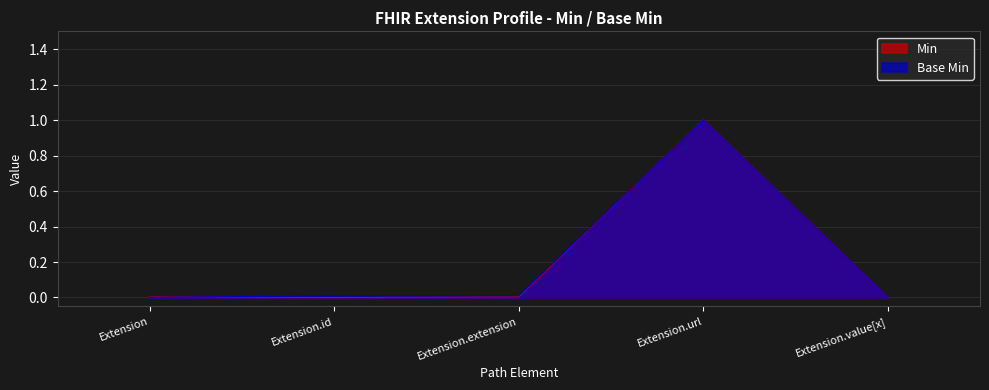

True or false: Base Min has a value of 0.0 at Extension.value[x].

True